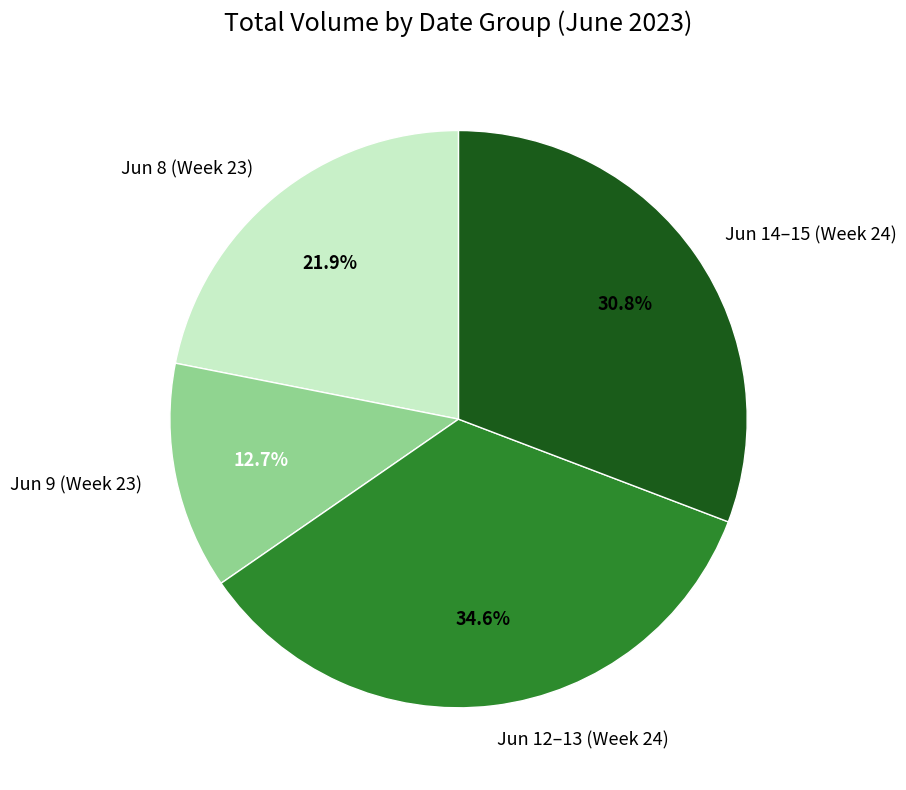

Combined, do Jun 8 (Week 23) and Jun 14–15 (Week 24) account for over 50%?

Yes